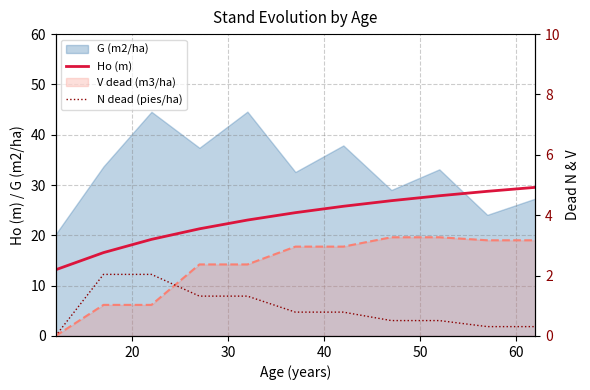

What is the highest value of the N dead (pies/ha) series?

2.0